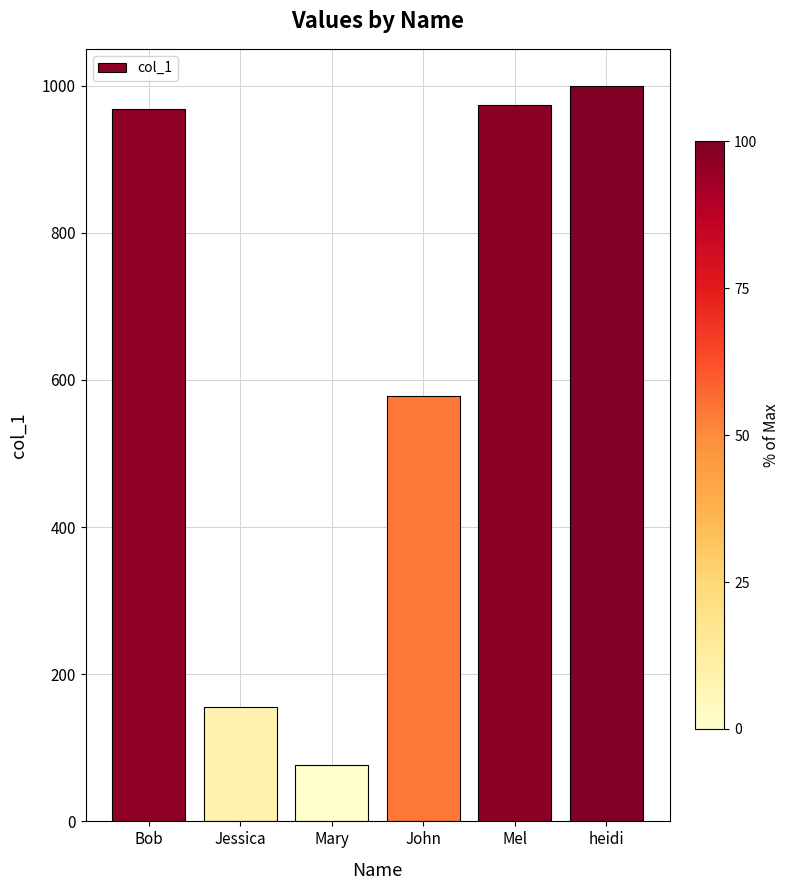

Read the value at heidi, to the nearest 100.

1000